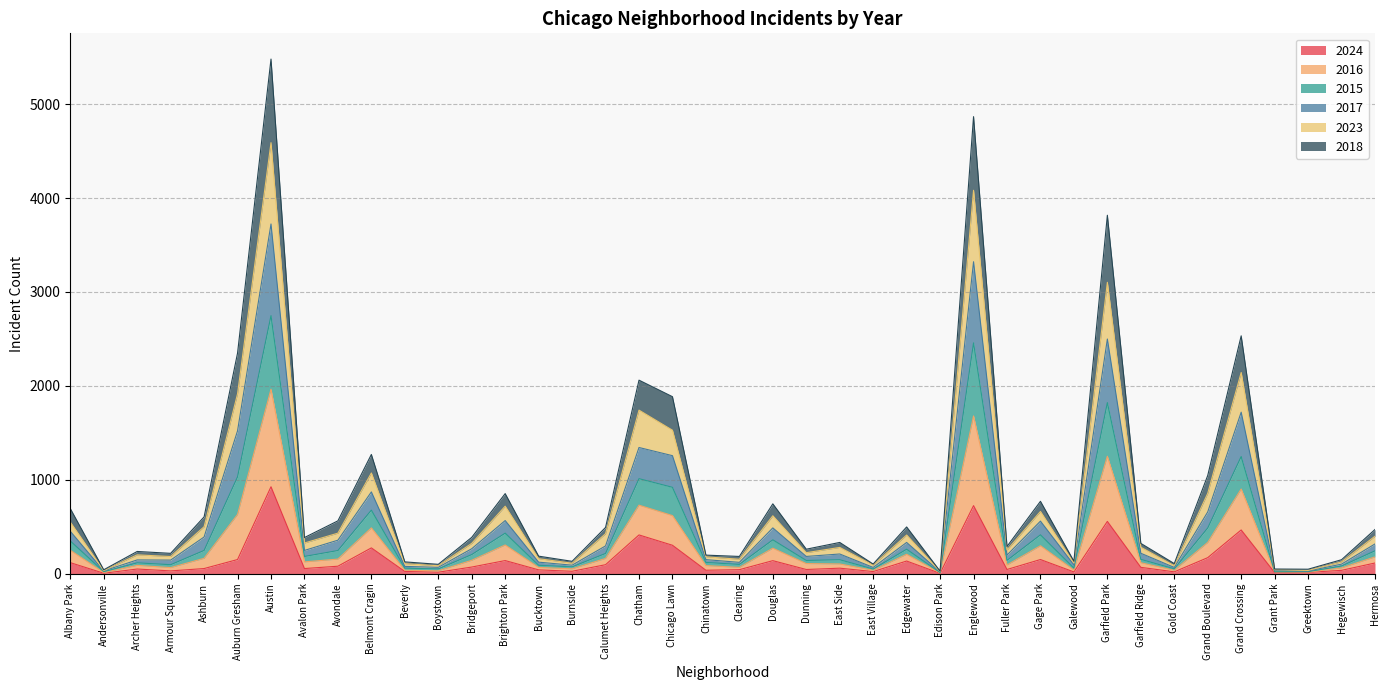

True or false: 2016 and 2015 cross at least once.

False